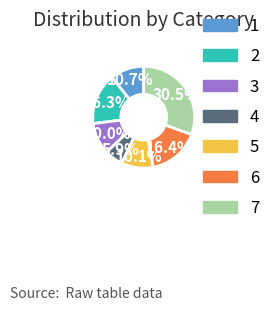

Do 5 and 2 together represent more than half of the pie?

No